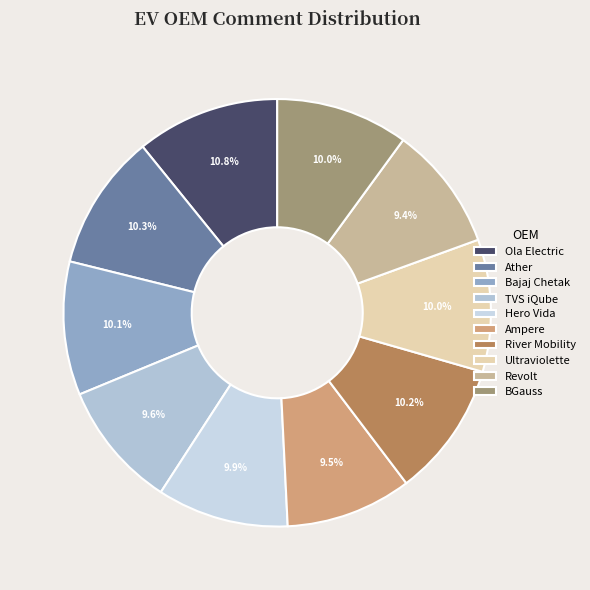

Count the number of slices in the pie.

10